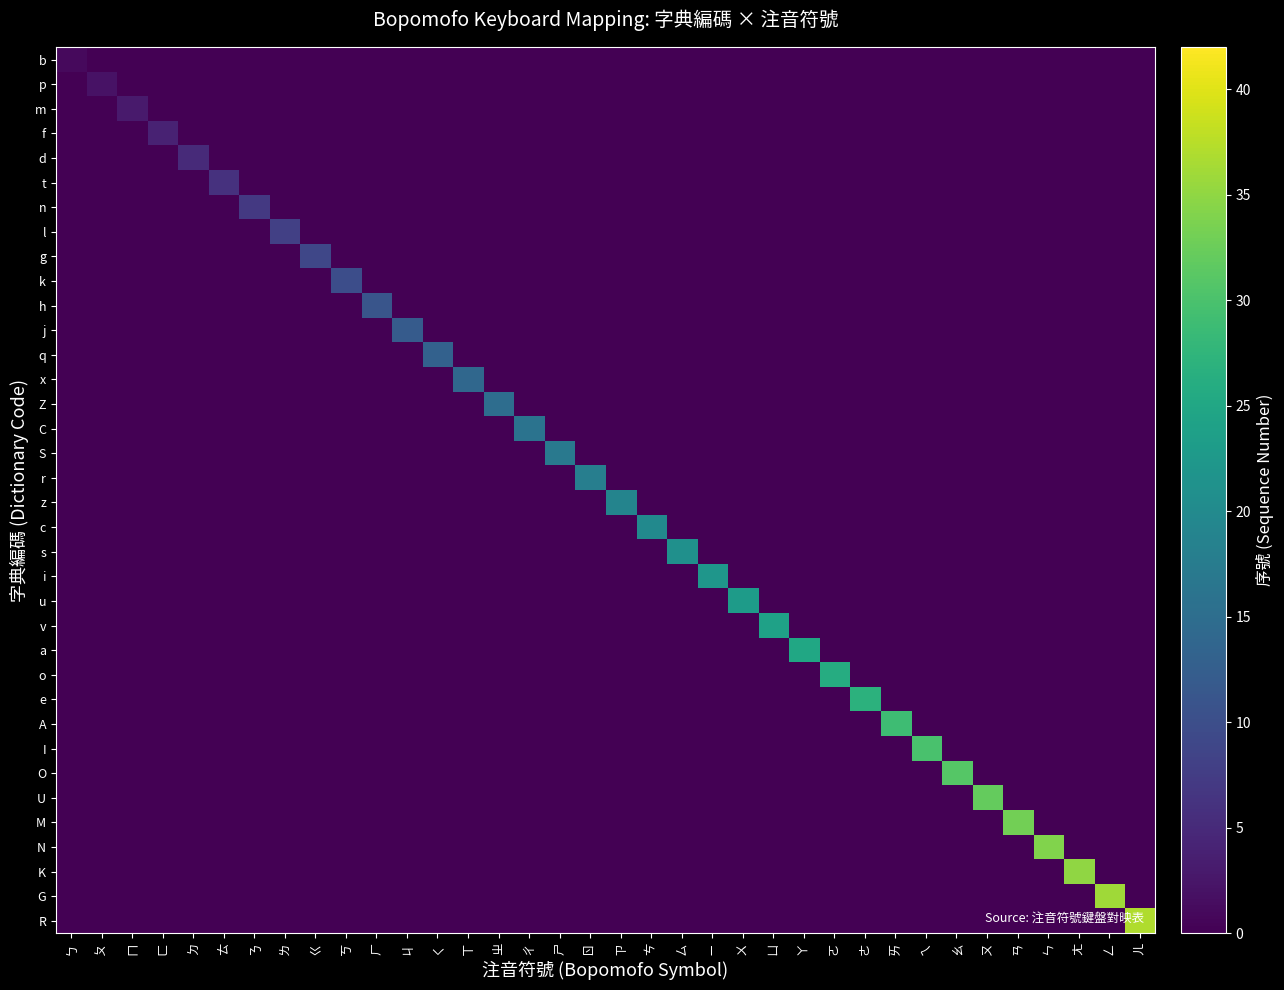

Which series has the largest total across all categories?

R